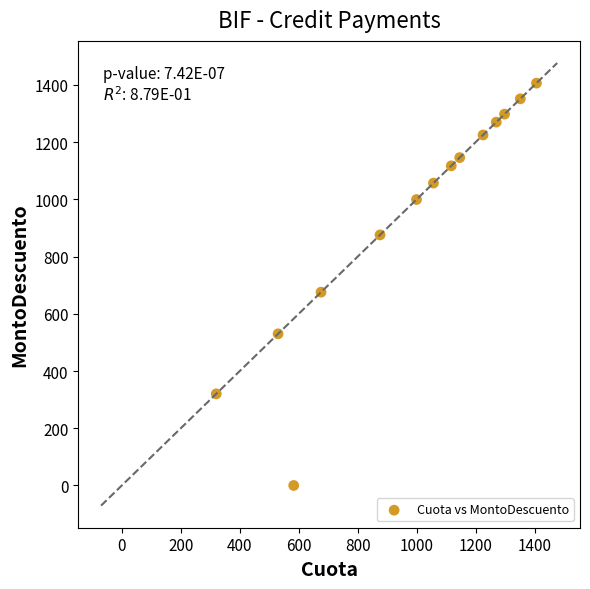

What Y value in the scatter plot is closest to 703?

675.6